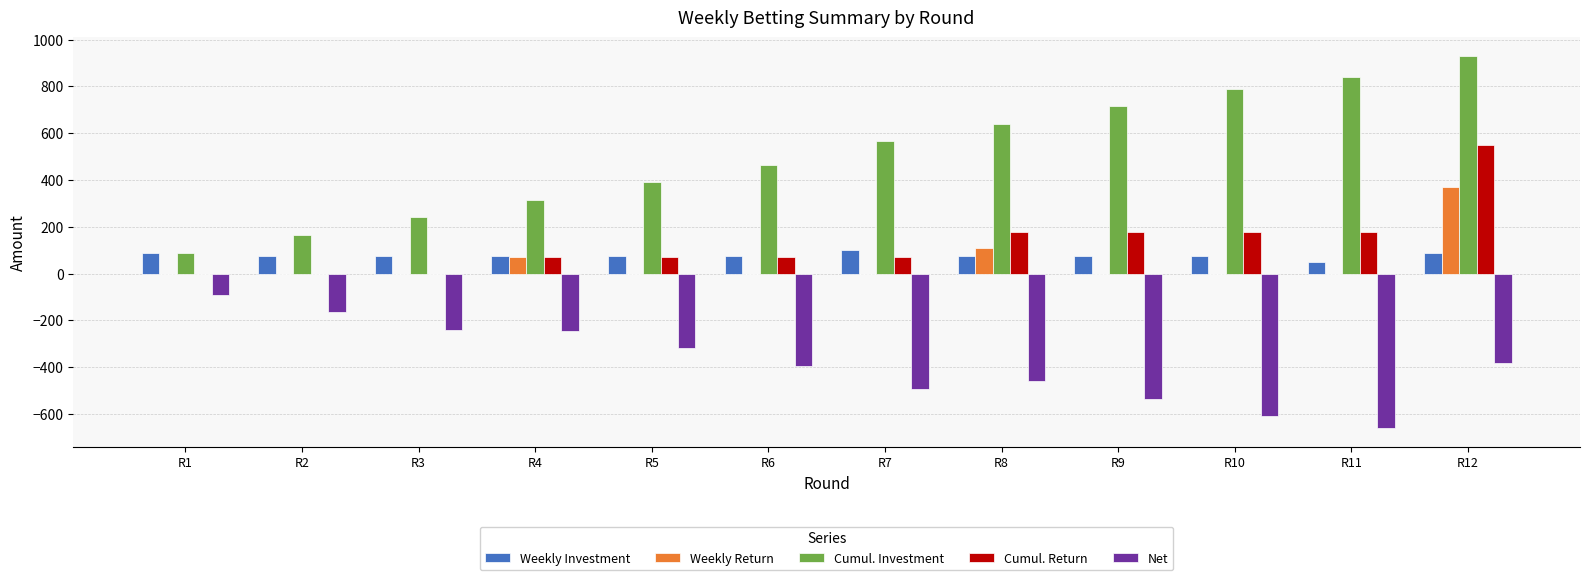

What is the sum of the Weekly Investment values at R2 and R4?

150.0